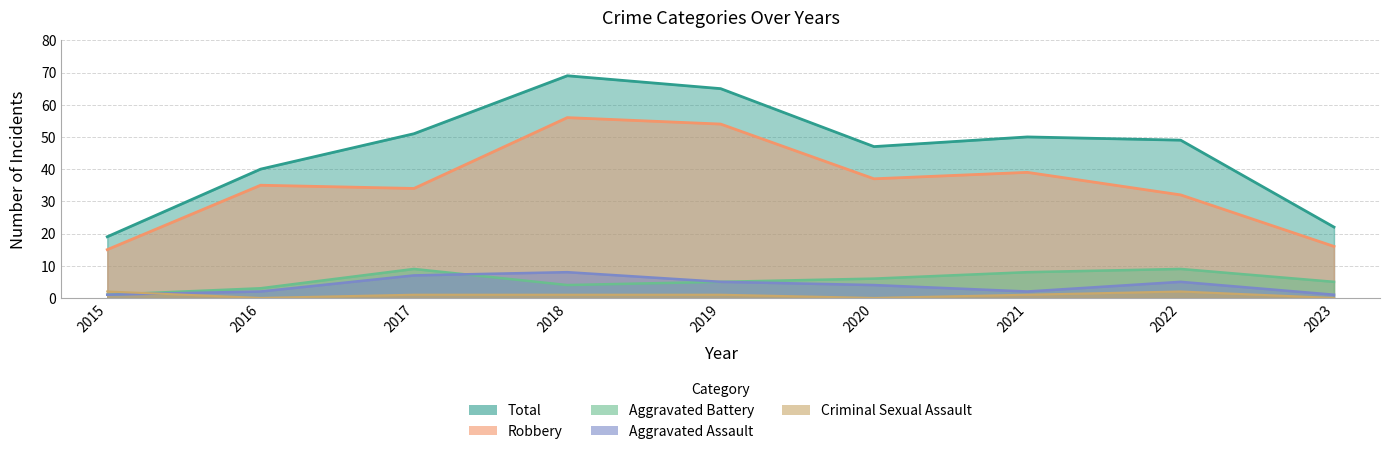

What is the difference between the Robbery values at 2021 and 2017?

5